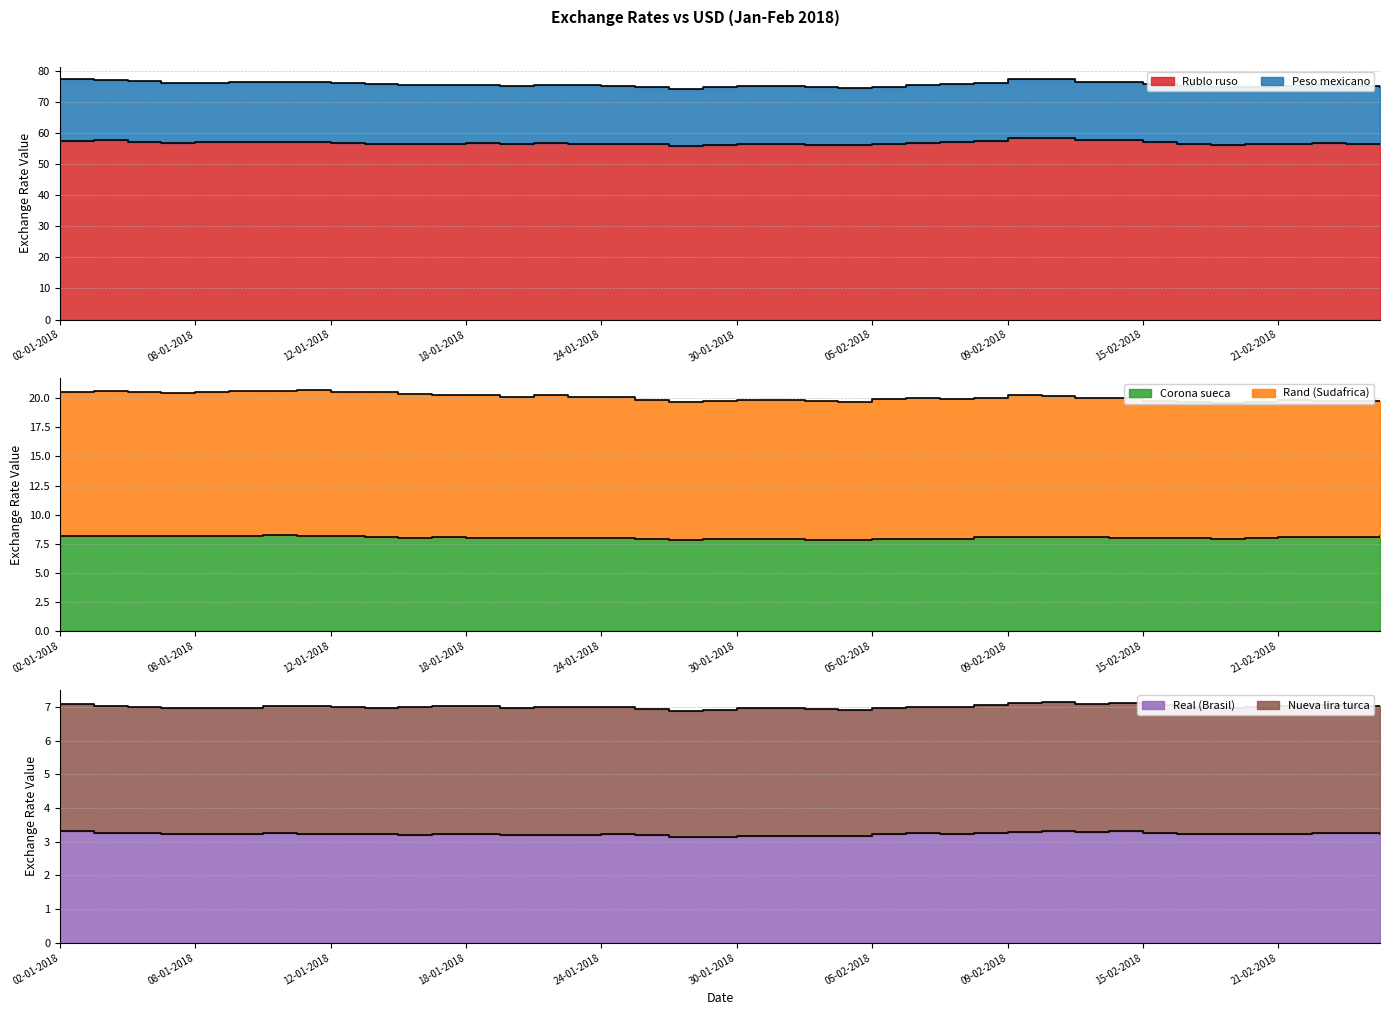

Is the value of Rublo ruso at 15-02-2018 greater than the value of Corona sueca at 31-01-2018?

Yes